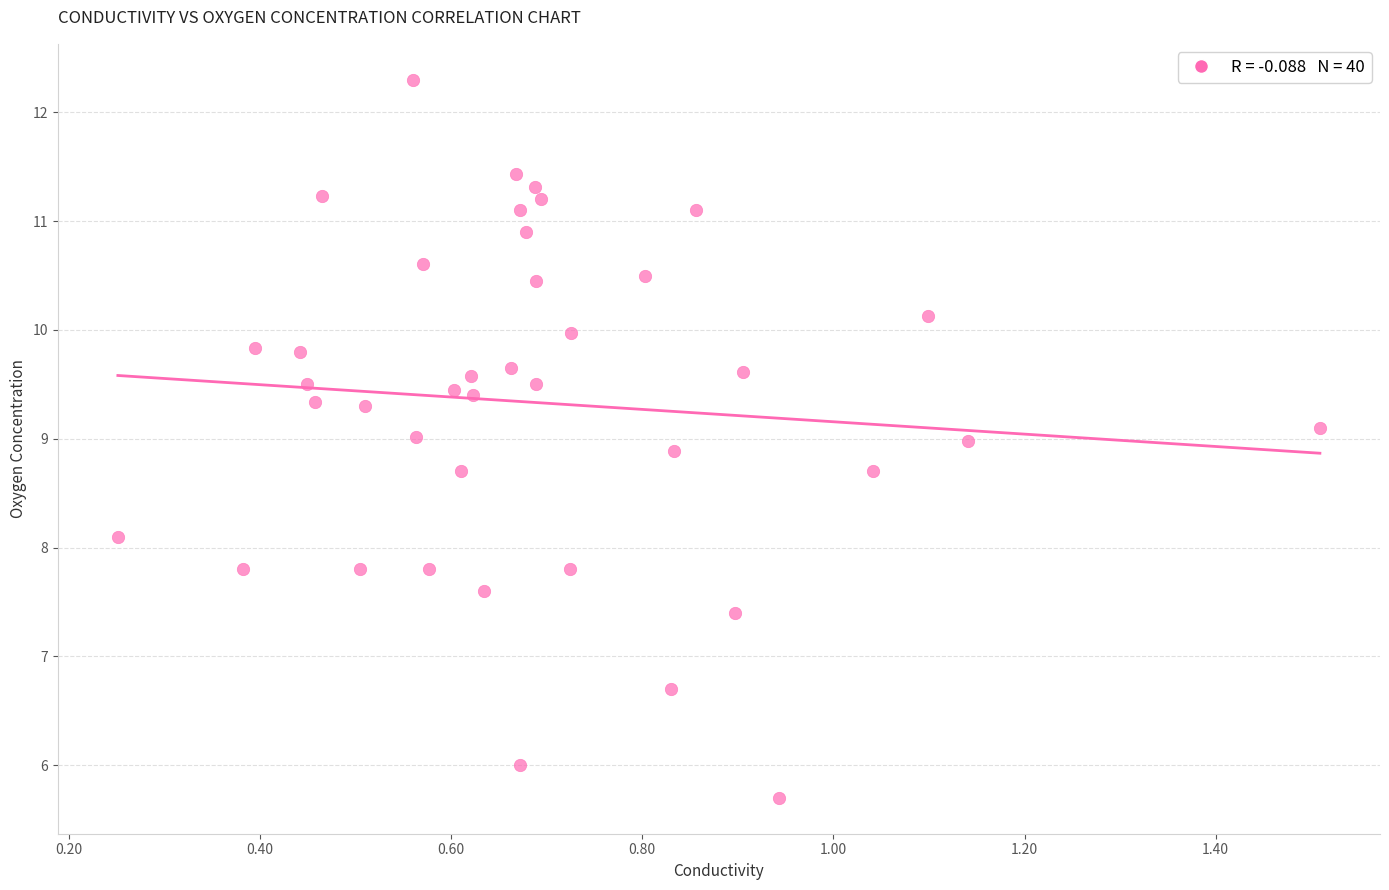

What is the range of Y values (max minus min)?

6.6